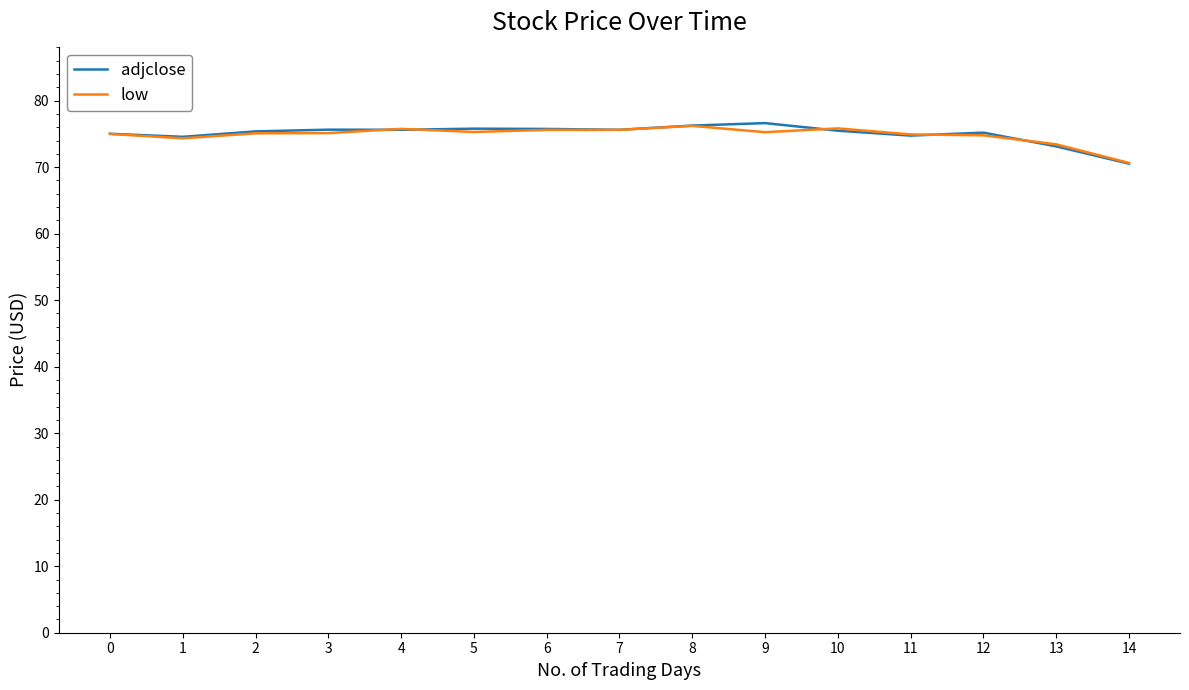

What value does the adjclose series have at 5?

75.8